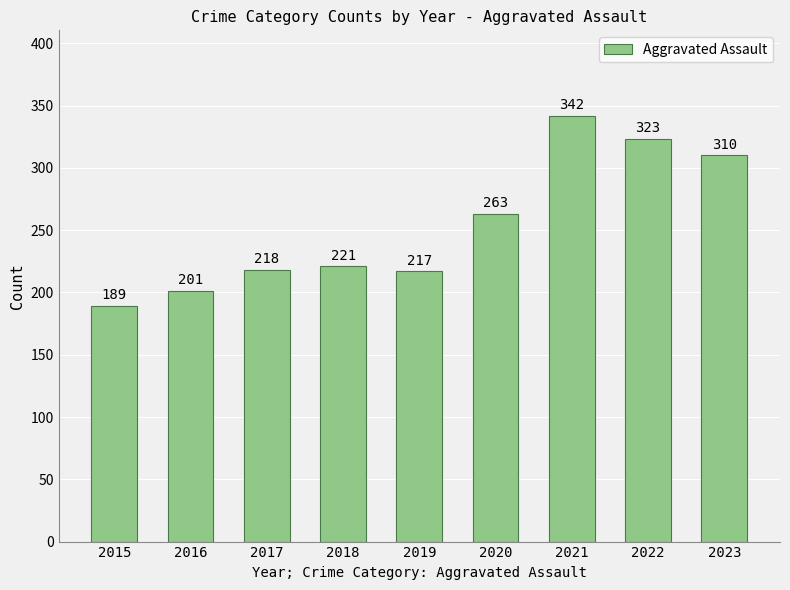

List the labels in order of value, largest first.

2021, 2022, 2023, 2020, 2018, 2017, 2019, 2016, 2015